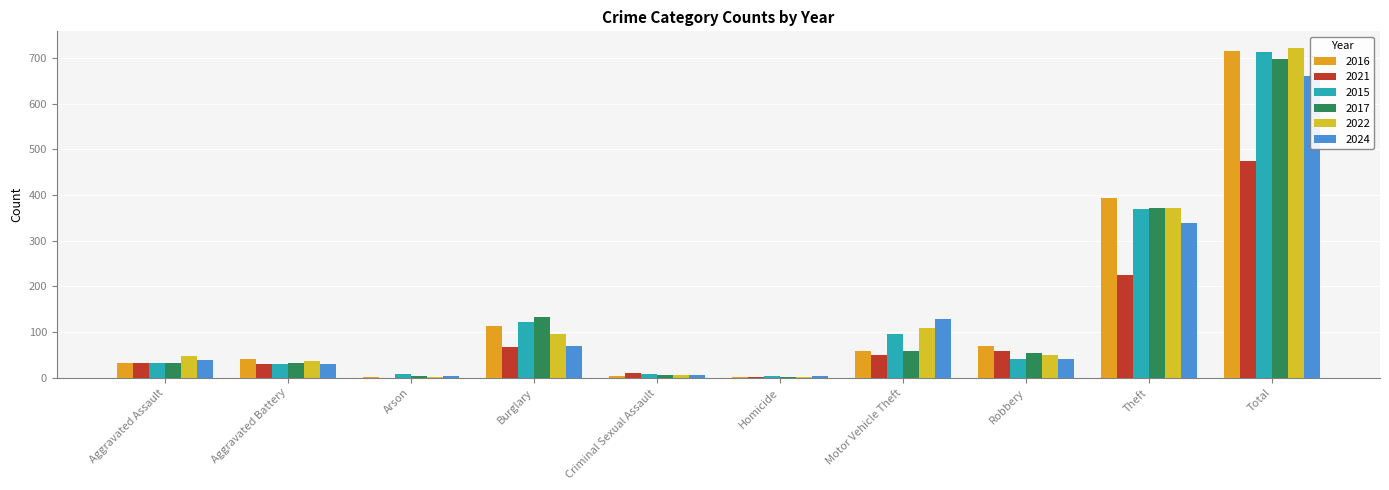

Does the chart contain any negative values?

No